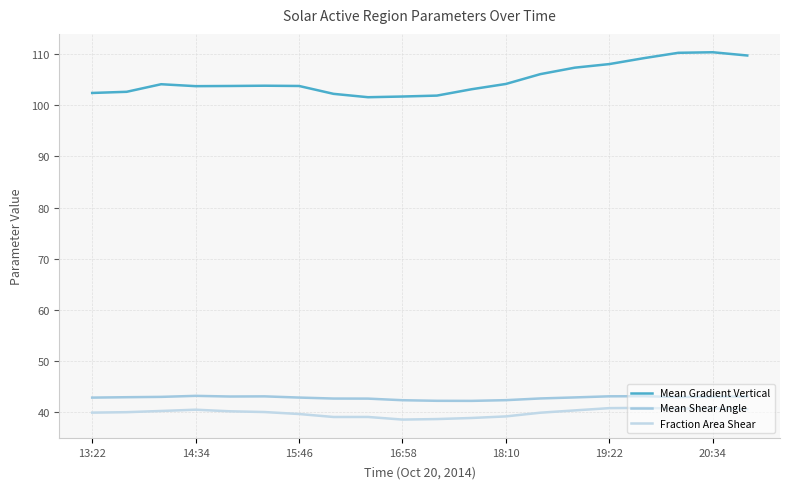

Is this an area chart (filled region under the line)?

No